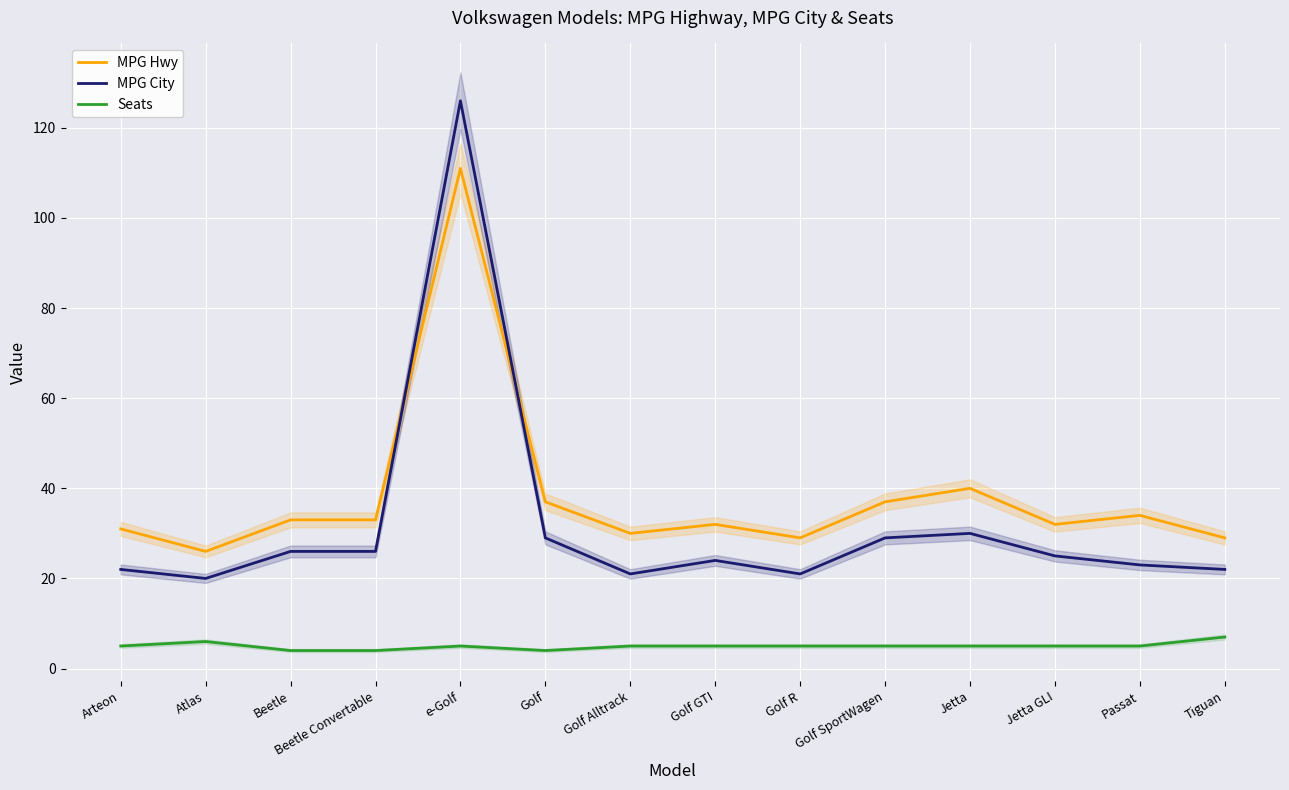

True or false: MPG Hwy and Seats intersect in this chart.

False